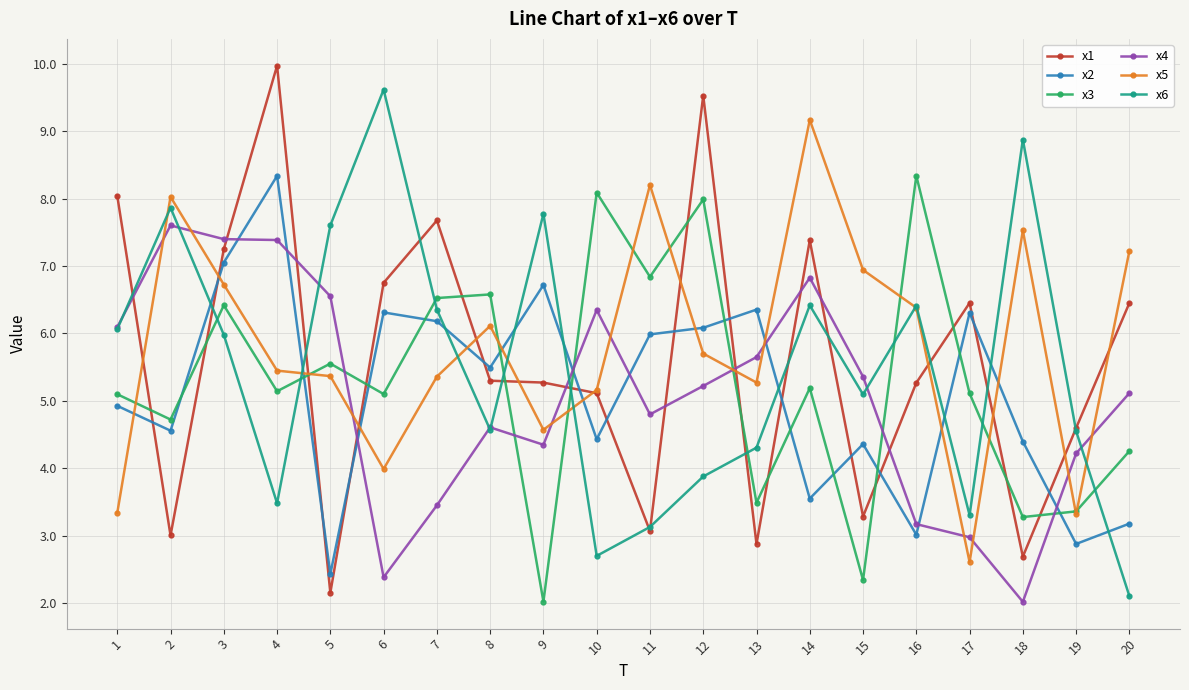

Which category has the highest value in the x1 series?

4